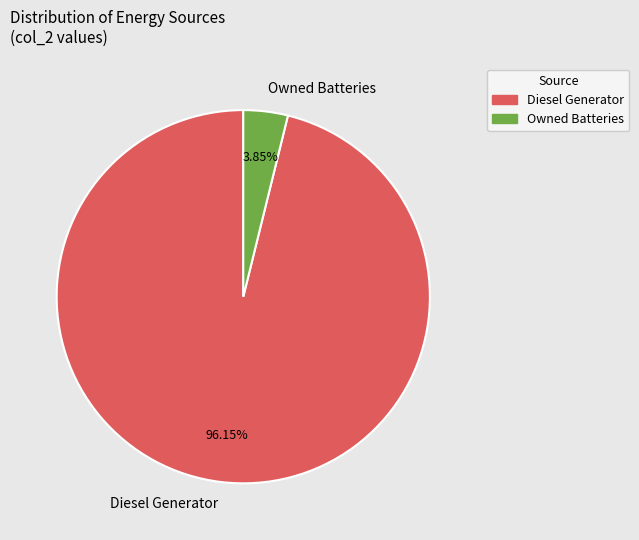

Which slice is the largest?

Diesel Generator